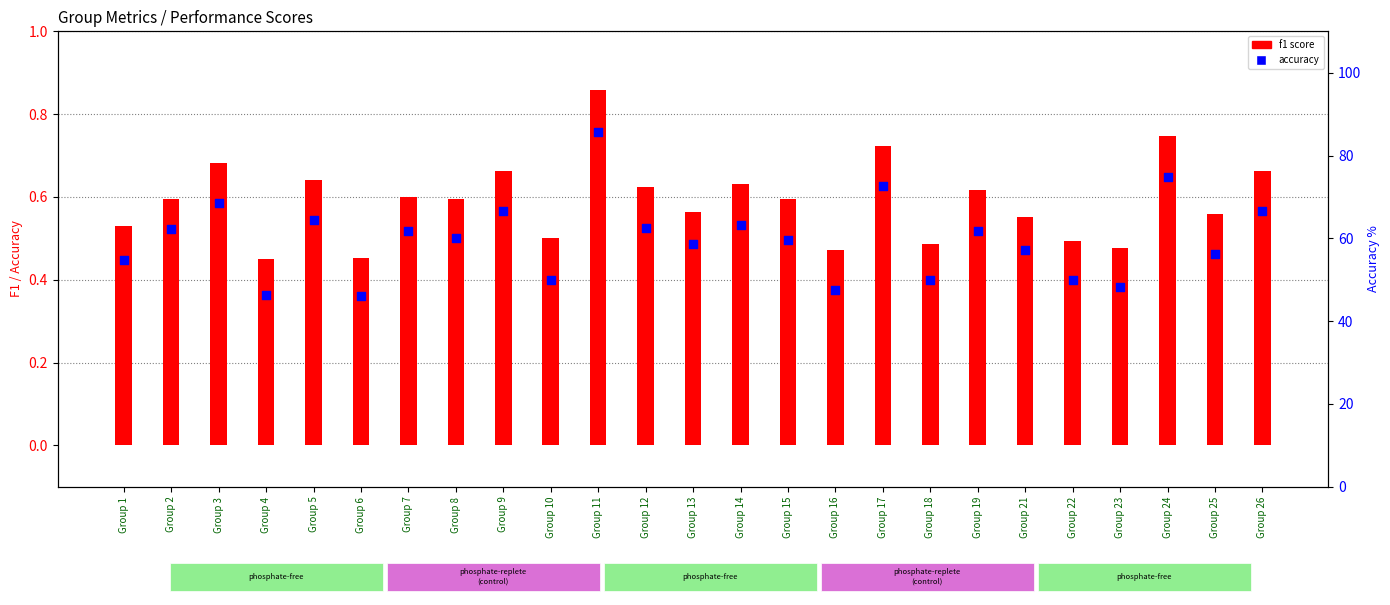

What are all the series names shown in the legend?

f1, accuracy